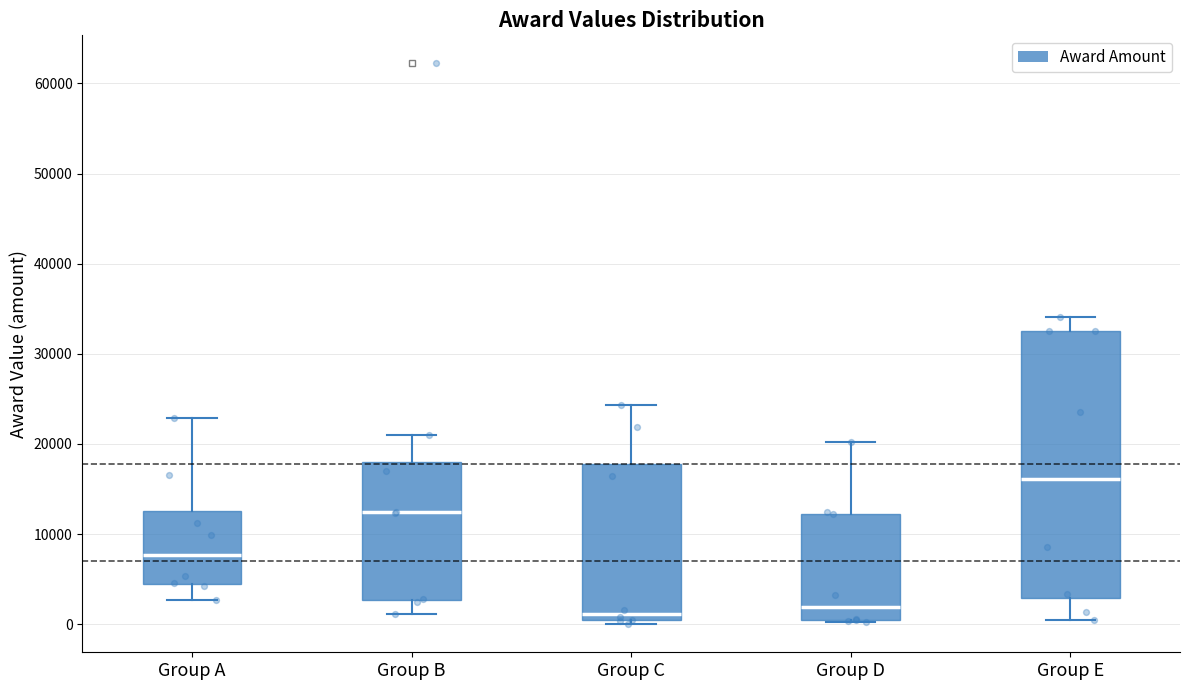

Which box's median line is the highest?

Group E